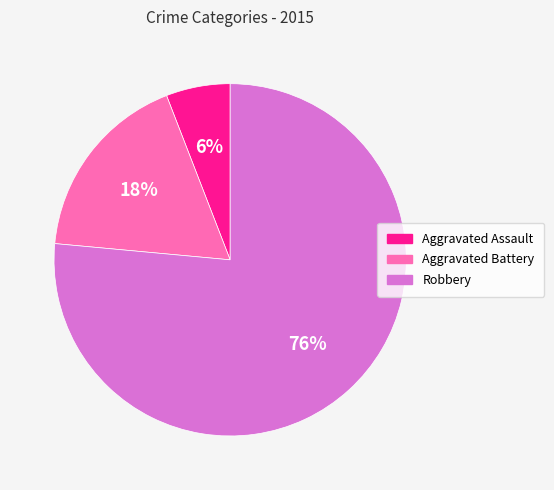

Which category has the biggest portion of the pie?

Robbery